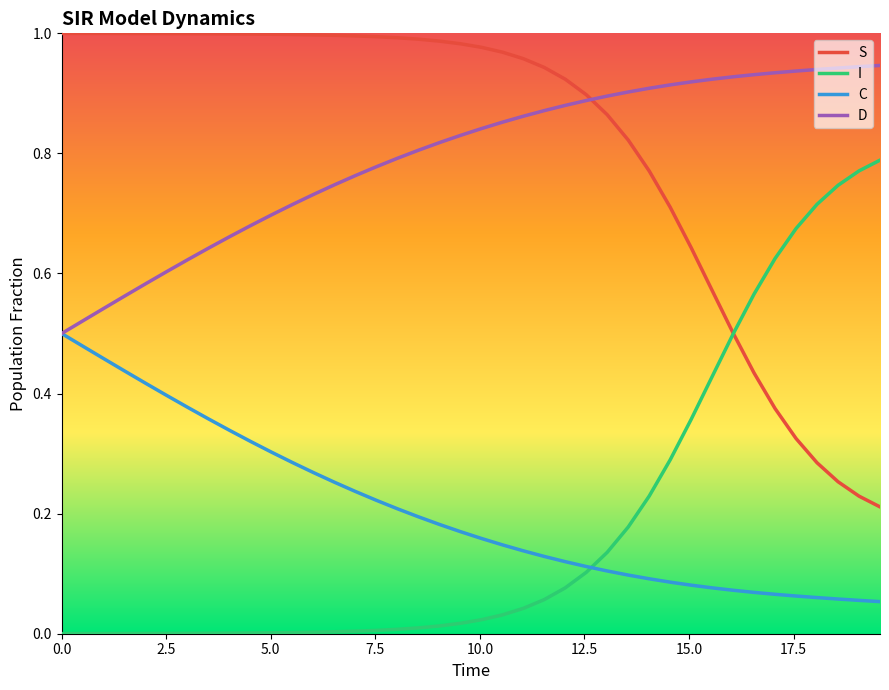

Rank the series by their maximum value, from highest to lowest.

S, D, I, C